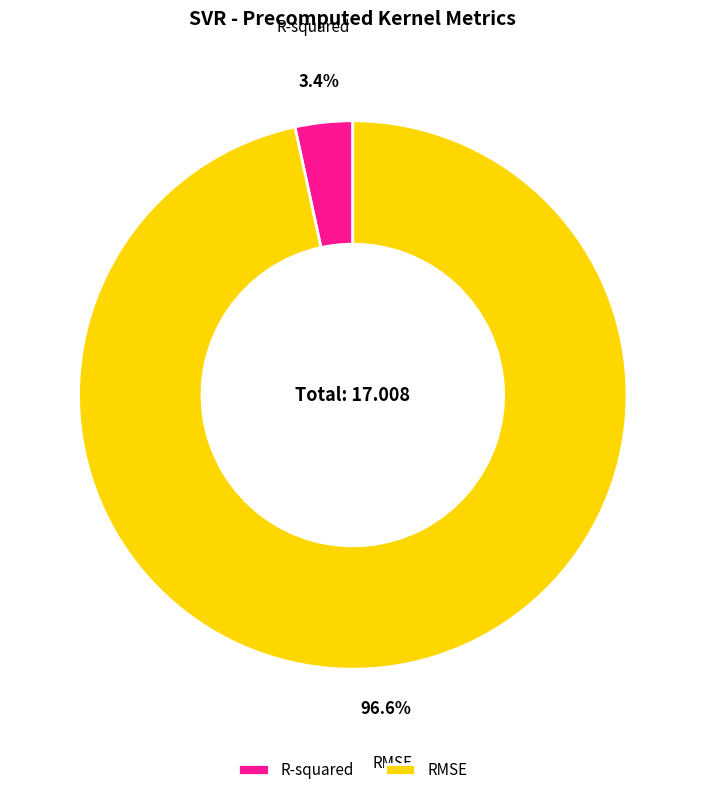

How many segments does this pie chart have?

2